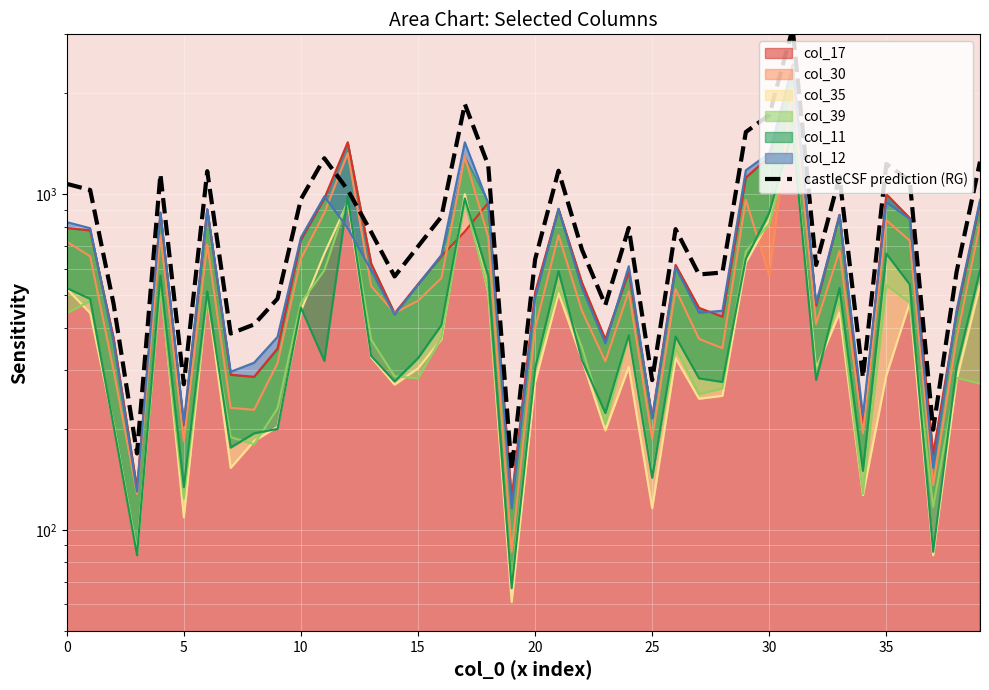

Which category has the lowest value across all series?

19